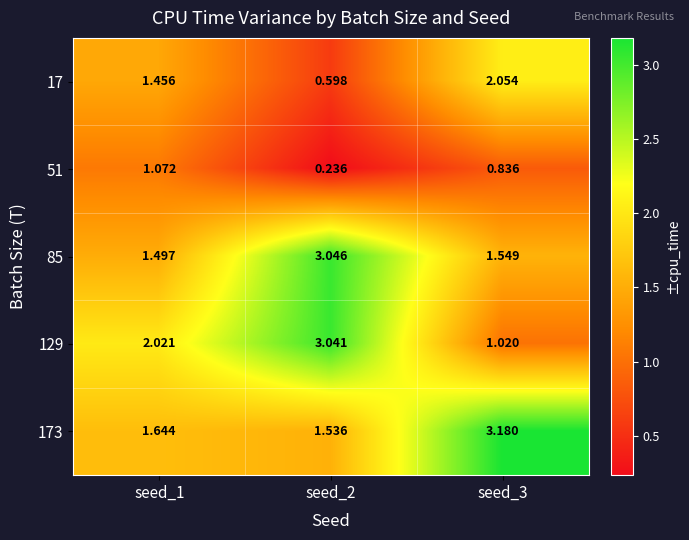

What is the total value across all series at seed_2?

8.5